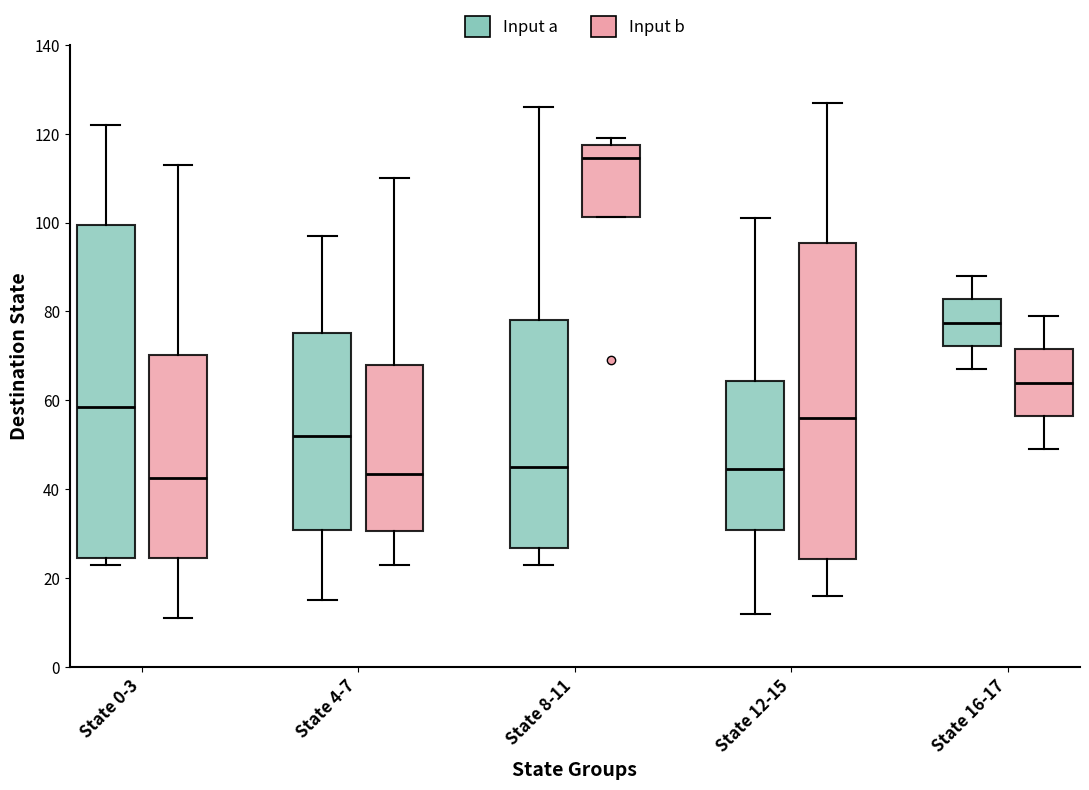

Which box is the tallest, from its lower edge to its upper edge?

State 0-3 (Input a)